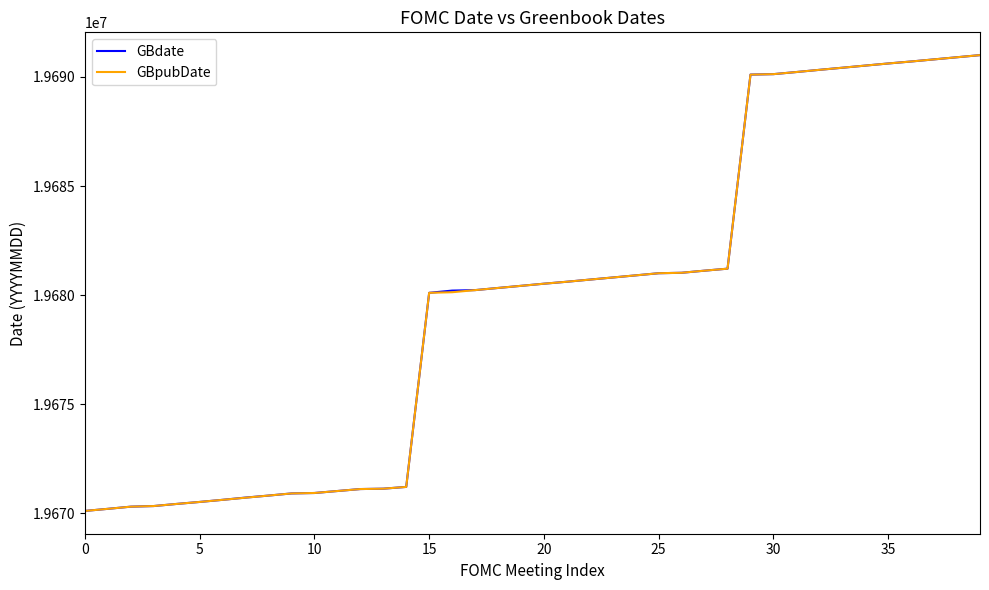

At how many categories does at least one series exceed 19675192?

25